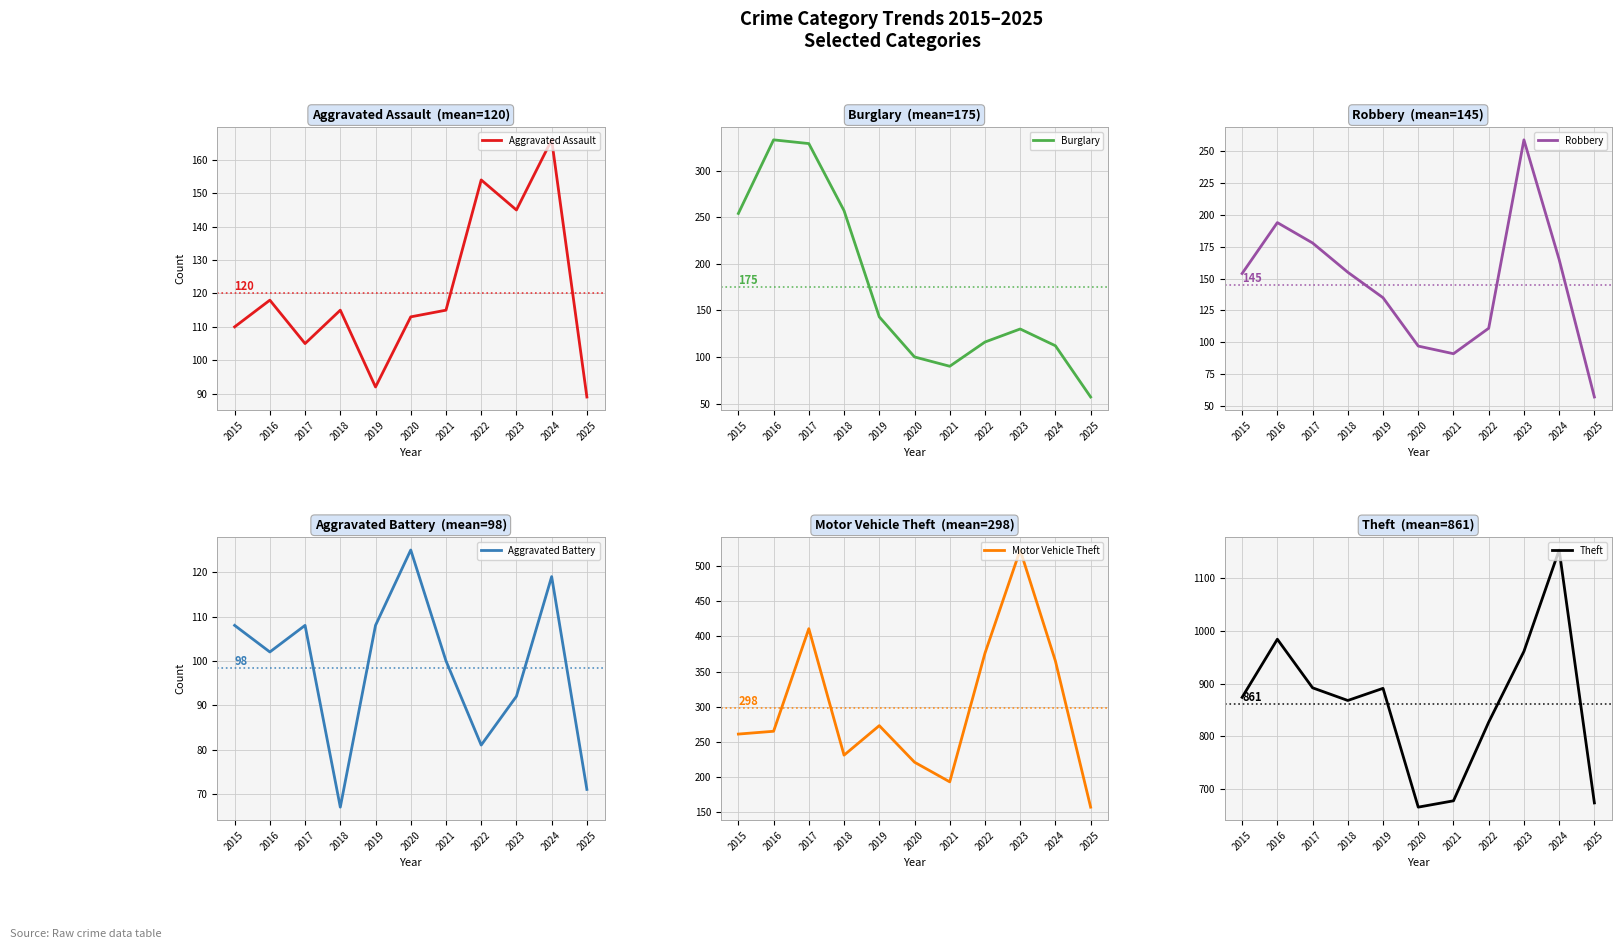

Rank the series at 2015 from highest to lowest value.

Theft, Motor Vehicle Theft, Burglary, Robbery, Aggravated Assault, Aggravated Battery